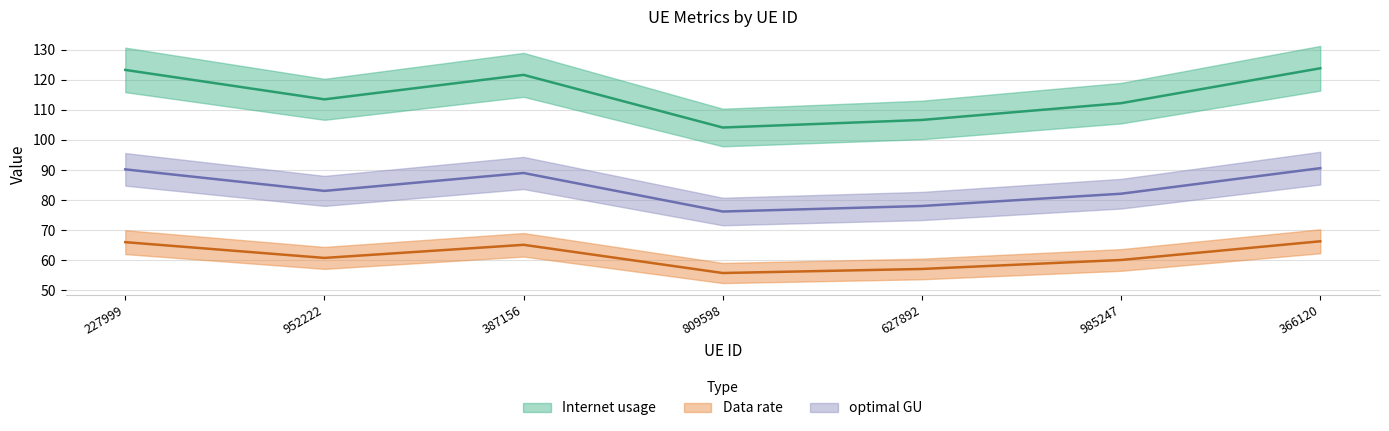

How many categories are shown in the chart?

7